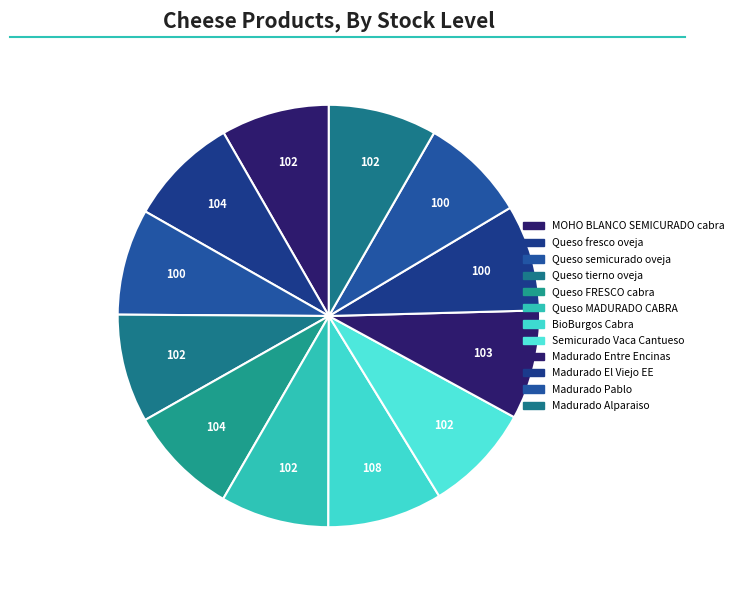

How many segments does this pie chart have?

12